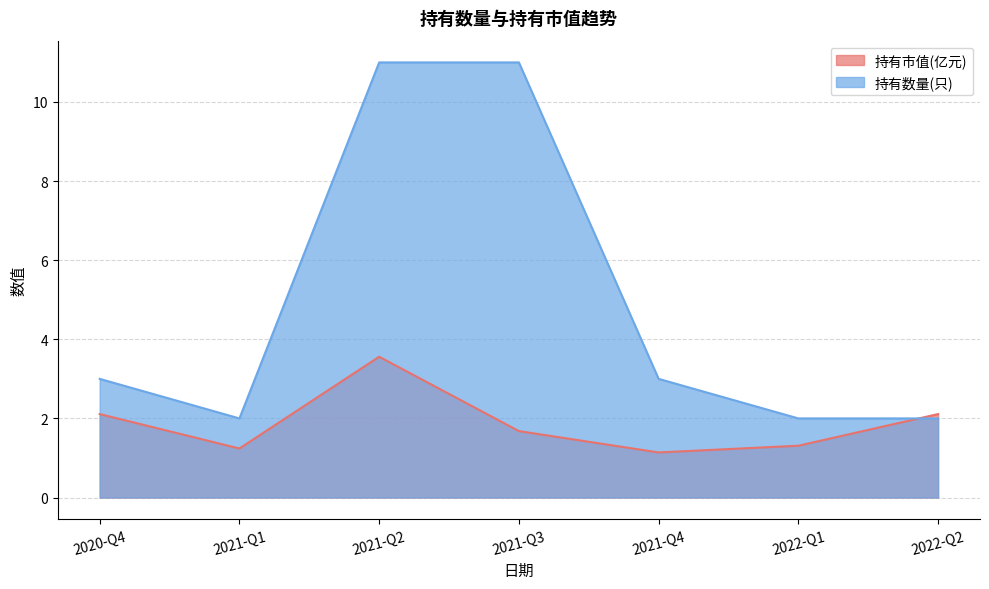

What position from the left is 2020-Q4?

1